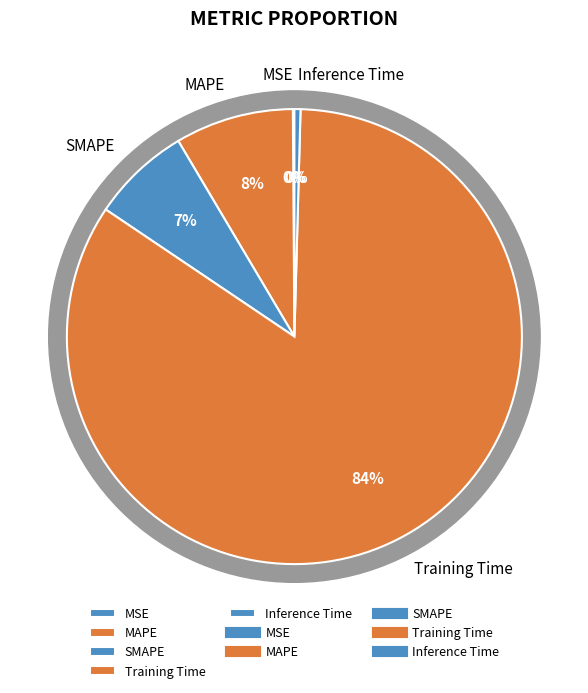

Rank the categories by value from highest to lowest.

Training Time, MAPE, SMAPE, Inference Time, MSE